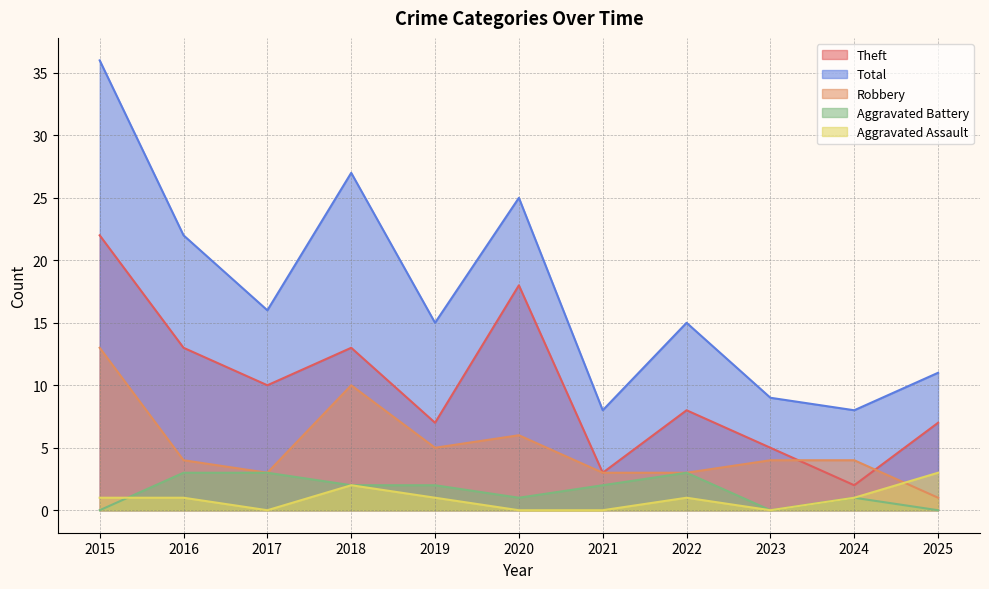

At how many categories does at least one series exceed 9?

8